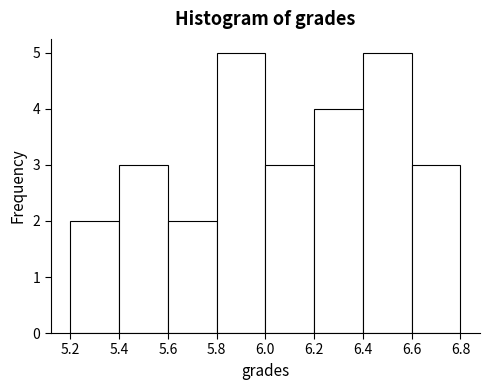

Reading left to right, transcribe this chart: for each bar, give the range it covers on the x-axis and its height. The values are not printed on the chart, so give them approximately, as read against the axis.

5.2 to 5.4: 2
5.4 to 5.6: 3
5.6 to 5.8: 2
5.8 to 6.0: 5
6.0 to 6.2: 3
6.2 to 6.4: 4
6.4 to 6.6: 5
6.6 to 6.8: 3